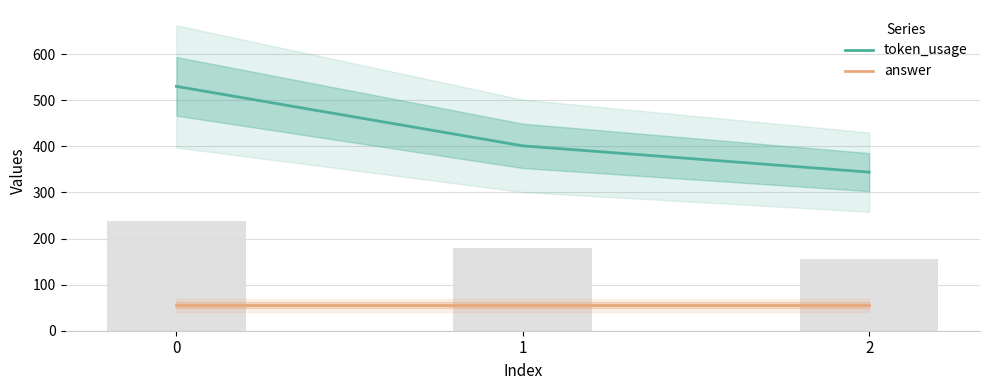

Reading left to right, list all the values displayed in this chart.

token_usage: 0=530	1=401	2=344
answer: 0=55	1=55	2=55